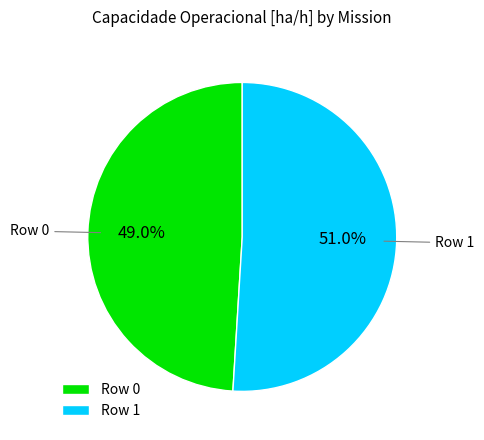

Is it true that Row 0 is 49% of the pie?

True